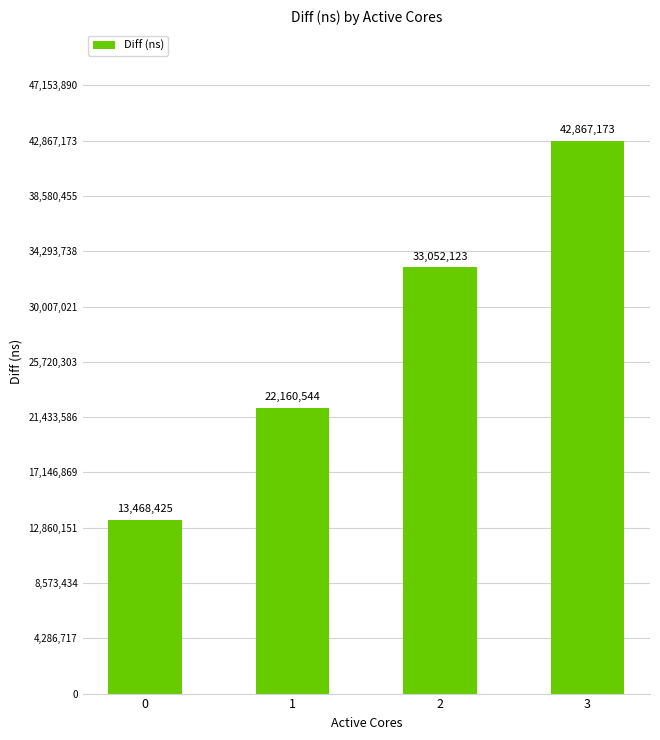

Which category has the highest value across all series?

3